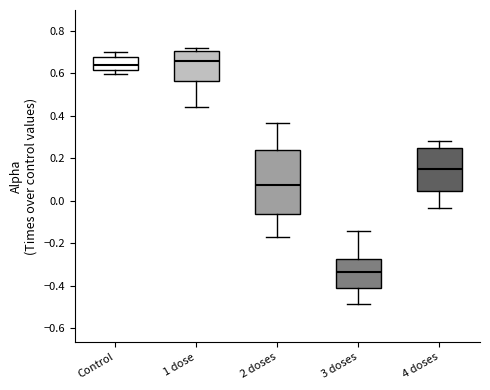

Reading left to right, transcribe this box plot: for each box, give where its median line is, the range the box spans, and where its two whiskers end, as read against the y-axis. The values are not printed on the chart, so give them approximately, as read against the axis.

Control: median 0.64, box 0.62 to 0.68, whiskers 0.60 to 0.70
1 dose: median 0.66, box 0.56 to 0.70, whiskers 0.44 to 0.72
2 doses: median 0.08, box -0.06 to 0.24, whiskers -0.18 to 0.36
3 doses: median -0.34, box -0.42 to -0.28, whiskers -0.48 to -0.14
4 doses: median 0.16, box 0.04 to 0.24, whiskers -0.04 to 0.28